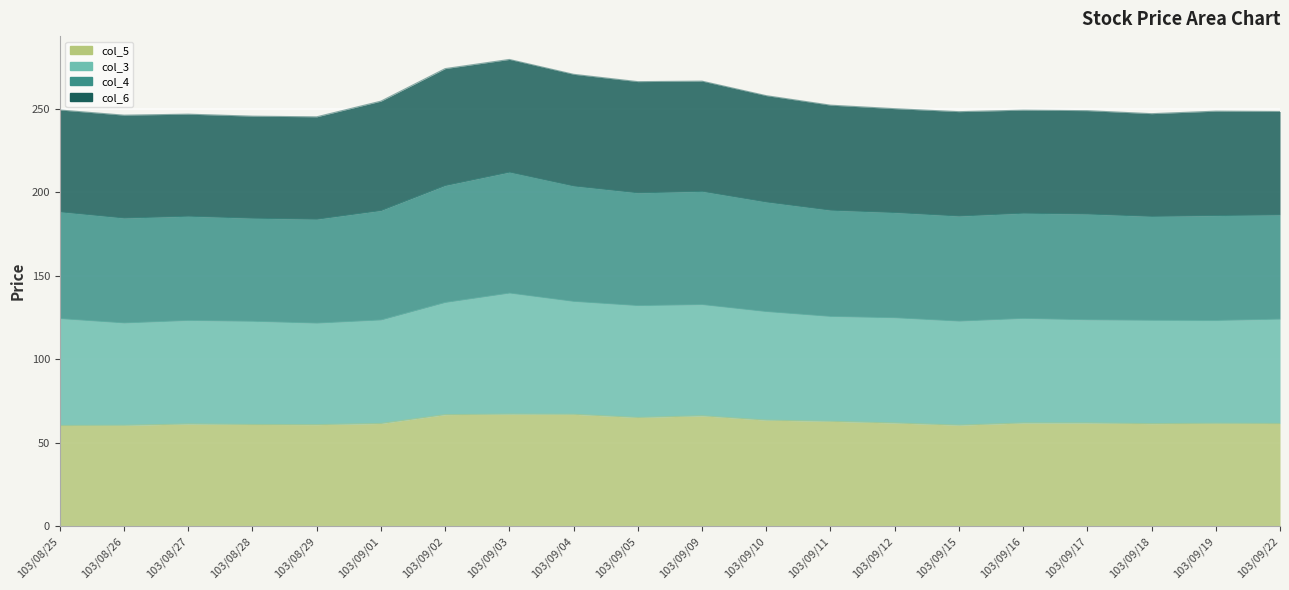

What is the label of the 7th point from the left?

103/09/02